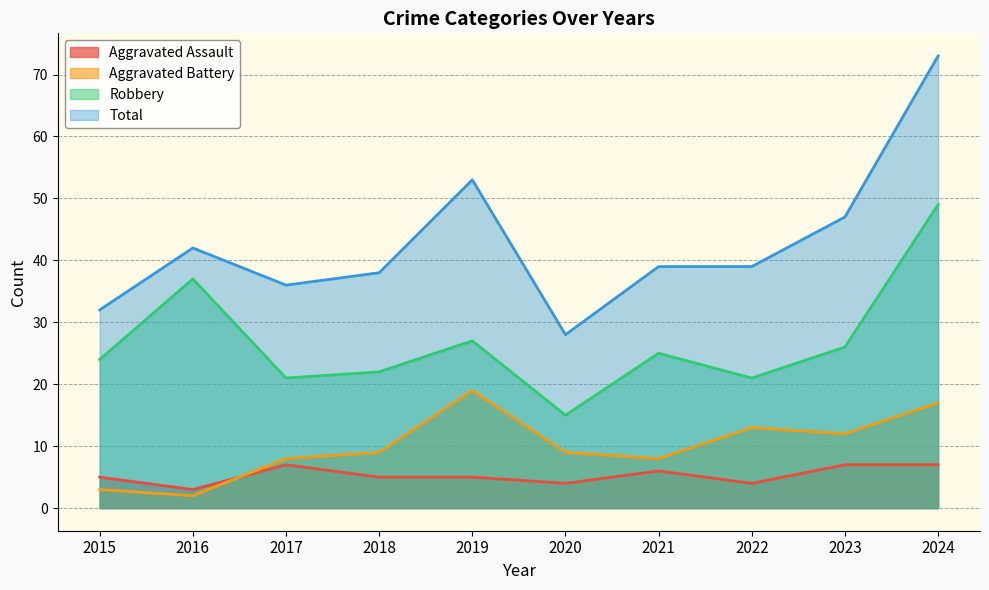

What is the minimum value shown in the chart?

2